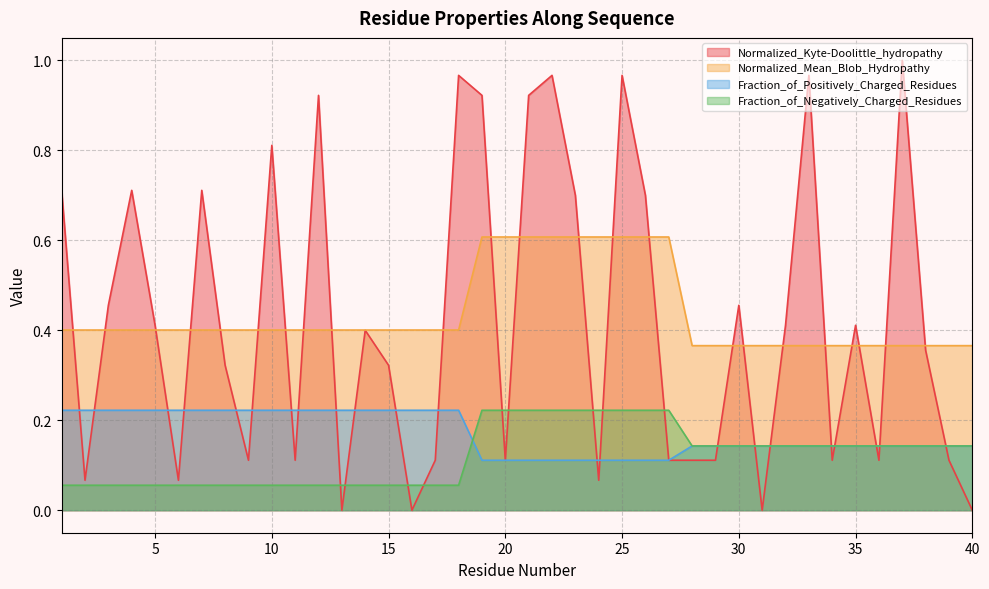

Reading left to right, transcribe all the data shown in this chart.

Normalized_Kyte-Doolittle_hydropathy: 1=0.7	2=0.1	3=0.5	4=0.7	5=0.4	6=0.1	7=0.7	8=0.3	9=0.1	10=0.8	11=0.1	12=0.9	13=0.0	14=0.4	15=0.3	16=0.0	17=0.1	18=1.0	19=0.9	20=0.1	21=0.9	22=1.0	23=0.7	24=0.1	25=1.0	26=0.7	27=0.1	28=0.1	29=0.1	30=0.5	31=0.0	32=0.4	33=1.0	34=0.1	35=0.4	36=0.1	37=1.0	38=0.4	39=0.1	40=0.0
Normalized_Mean_Blob_Hydropathy: 1=0.4	2=0.4	3=0.4	4=0.4	5=0.4	6=0.4	7=0.4	8=0.4	9=0.4	10=0.4	11=0.4	12=0.4	13=0.4	14=0.4	15=0.4	16=0.4	17=0.4	18=0.4	19=0.6	20=0.6	21=0.6	22=0.6	23=0.6	24=0.6	25=0.6	26=0.6	27=0.6	28=0.4	29=0.4	30=0.4	31=0.4	32=0.4	33=0.4	34=0.4	35=0.4	36=0.4	37=0.4	38=0.4	39=0.4	40=0.4
Fraction_of_Positively_Charged_Residues: 1=0.2	2=0.2	3=0.2	4=0.2	5=0.2	6=0.2	7=0.2	8=0.2	9=0.2	10=0.2	11=0.2	12=0.2	13=0.2	14=0.2	15=0.2	16=0.2	17=0.2	18=0.2	19=0.1	20=0.1	21=0.1	22=0.1	23=0.1	24=0.1	25=0.1	26=0.1	27=0.1	28=0.1	29=0.1	30=0.1	31=0.1	32=0.1	33=0.1	34=0.1	35=0.1	36=0.1	37=0.1	38=0.1	39=0.1	40=0.1
Fraction_of_Negatively_Charged_Residues: 1=0.1	2=0.1	3=0.1	4=0.1	5=0.1	6=0.1	7=0.1	8=0.1	9=0.1	10=0.1	11=0.1	12=0.1	13=0.1	14=0.1	15=0.1	16=0.1	17=0.1	18=0.1	19=0.2	20=0.2	21=0.2	22=0.2	23=0.2	24=0.2	25=0.2	26=0.2	27=0.2	28=0.1	29=0.1	30=0.1	31=0.1	32=0.1	33=0.1	34=0.1	35=0.1	36=0.1	37=0.1	38=0.1	39=0.1	40=0.1